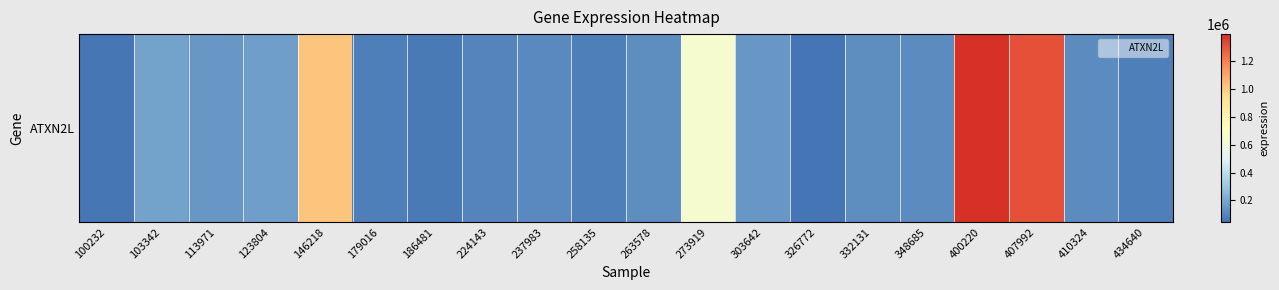

Which label corresponds to the largest value in the chart?

400220